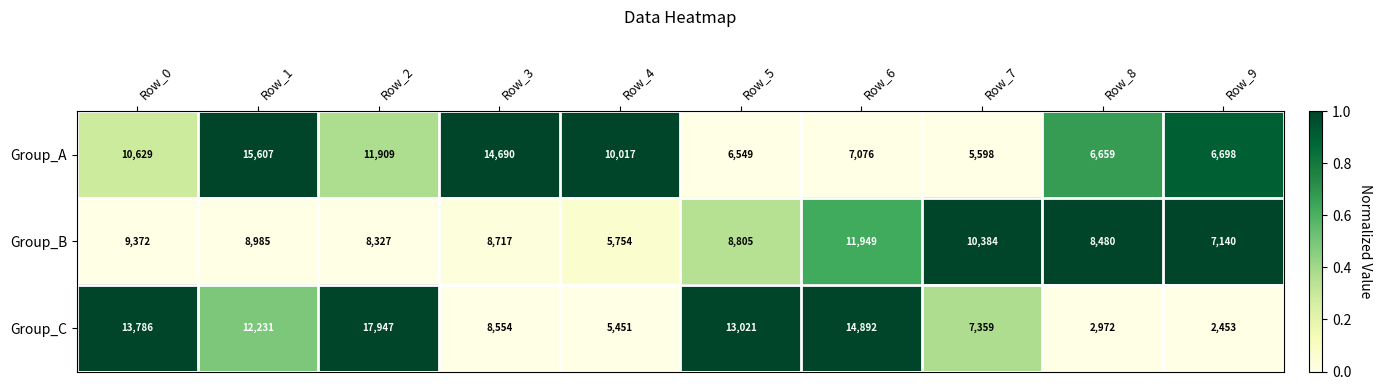

Is it true that Group_A equals 6549 at Row_5?

True